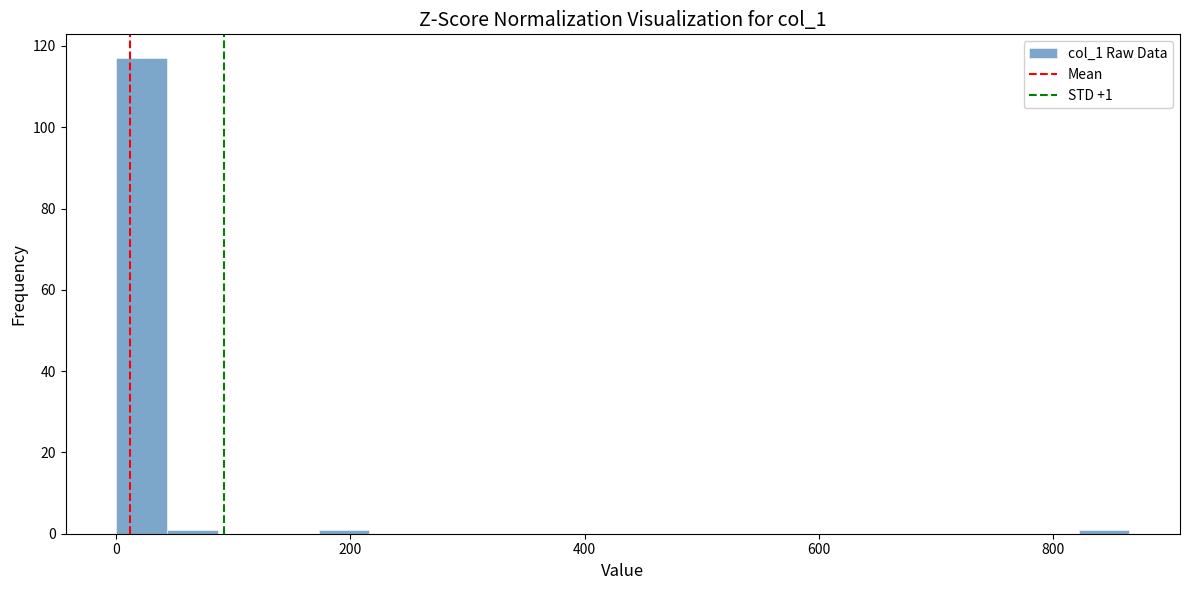

Around what value on the x-axis is the tallest bar? Give the approximate position of its centre, as read against the axis.

20